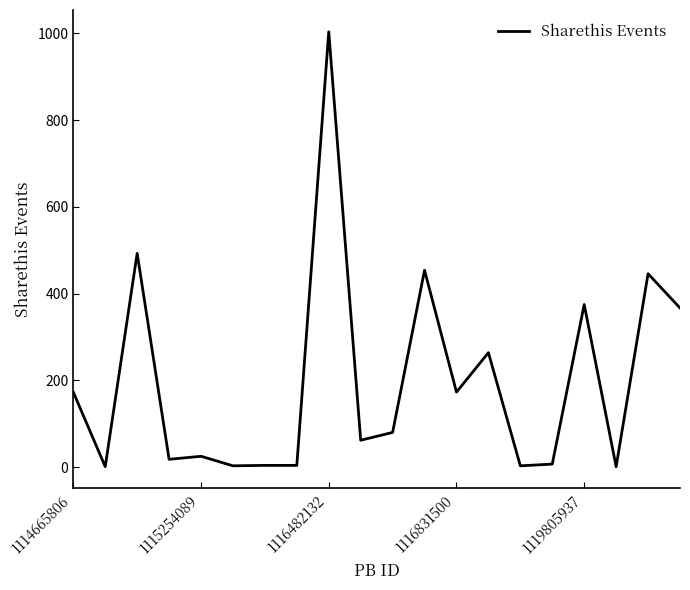

What is the greatest value displayed?

1004